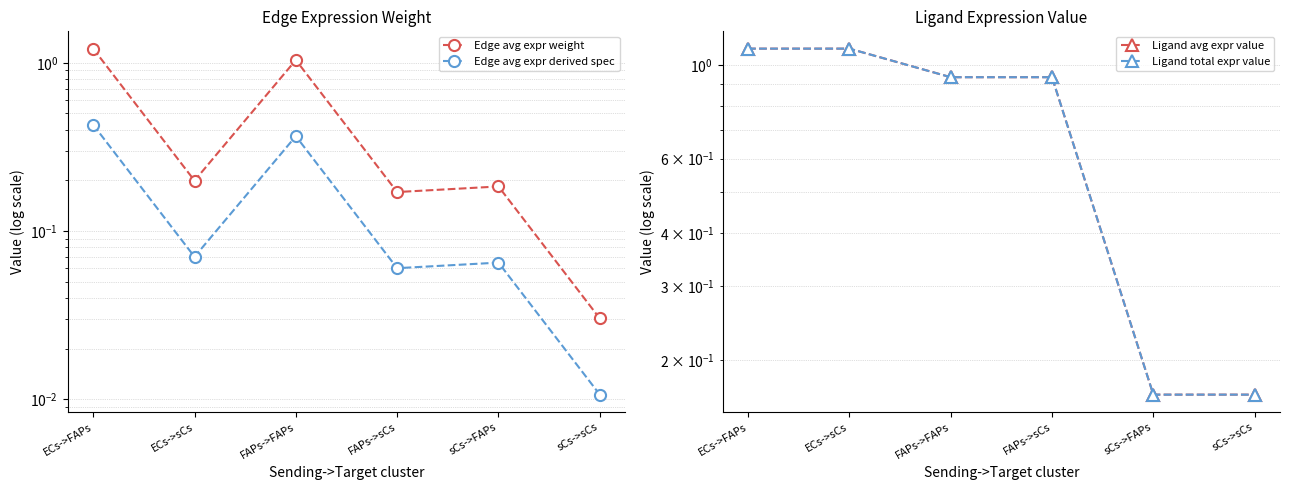

Which series changed the most between ECs->sCs and FAPs->FAPs?

Edge avg expr weight